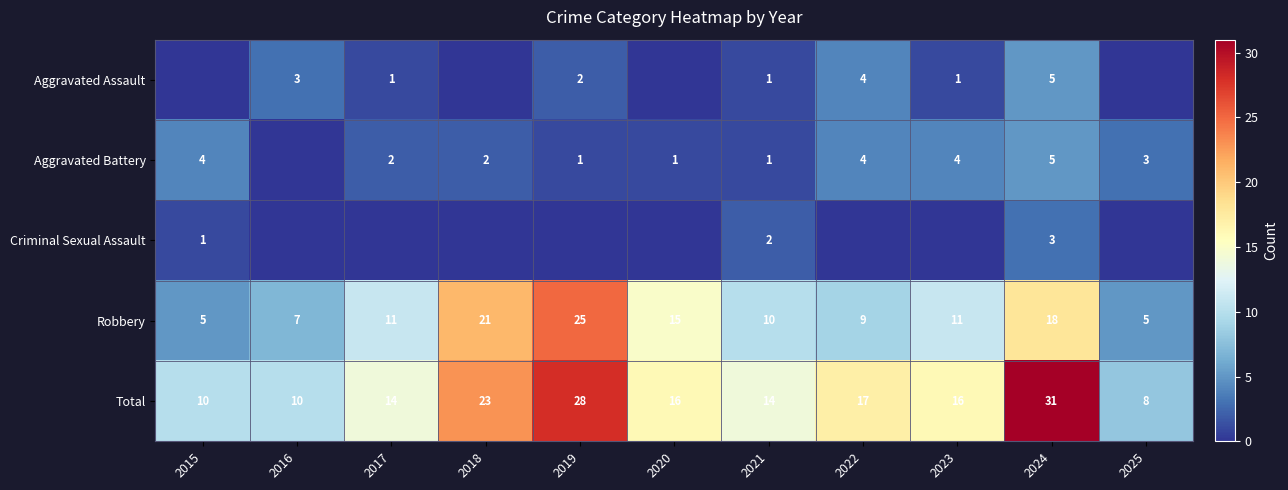

Is it true that Robbery equals 5 at 2025?

True